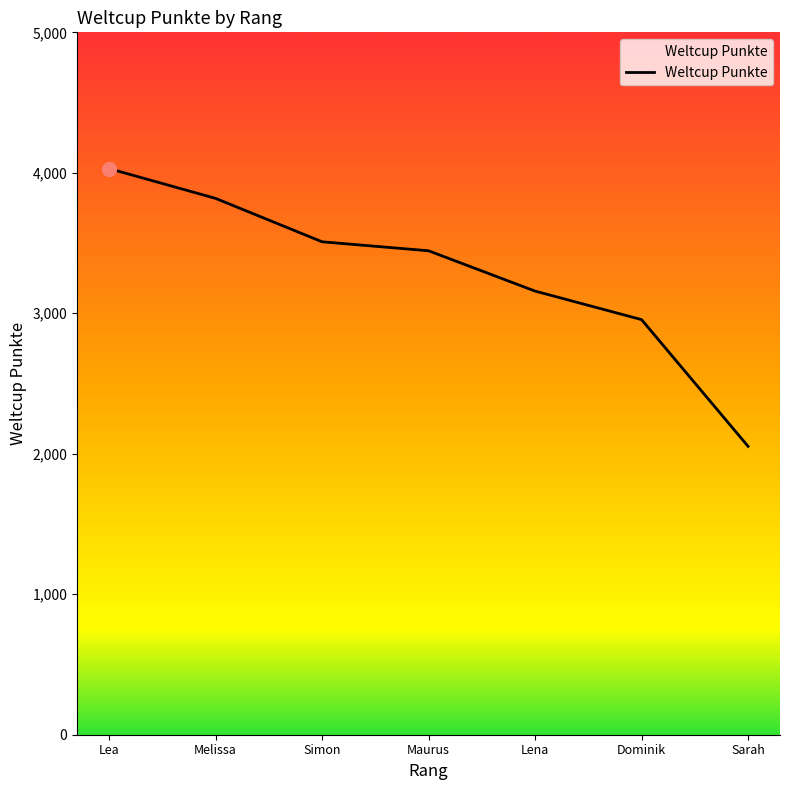

Reading left to right, what are all the values shown in this chart?

4030	3818	3509	3445	3158	2955	2053